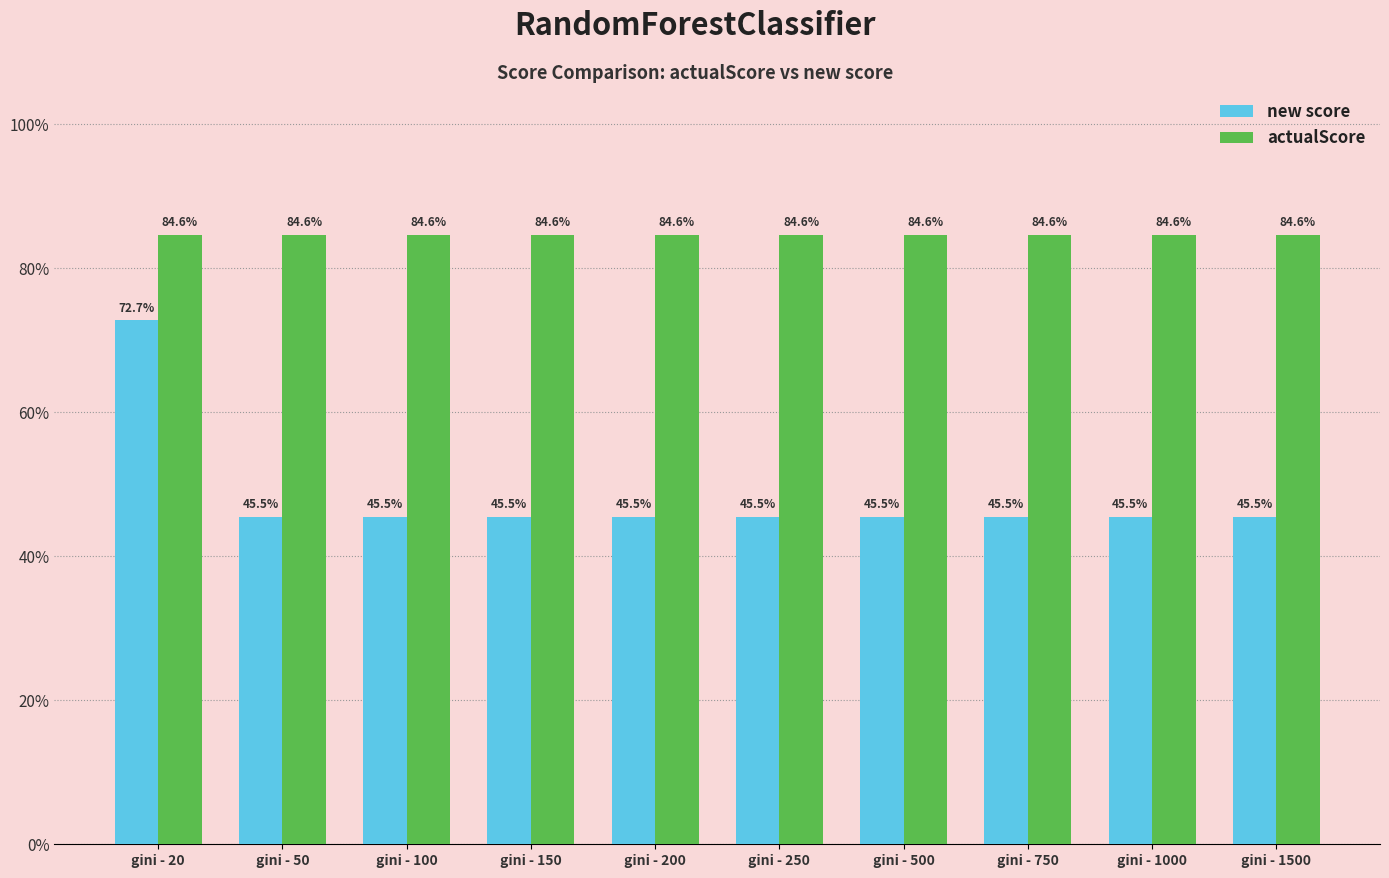

Reading right to left, transcribe all the data shown in this chart.

new score: 0.5	0.5	0.5	0.5	0.5	0.5	0.5	0.5	0.5	0.7
actualScore: 0.8	0.8	0.8	0.8	0.8	0.8	0.8	0.8	0.8	0.8